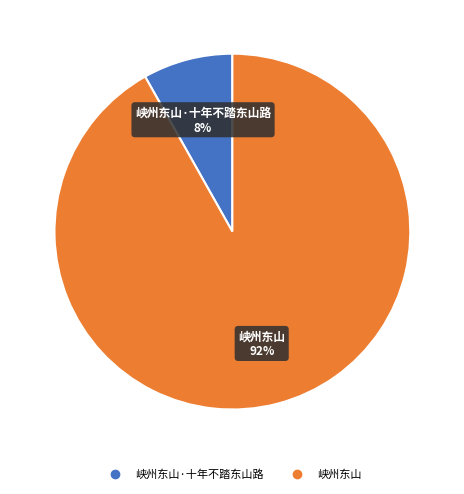

Does any single category account for the majority?

Yes